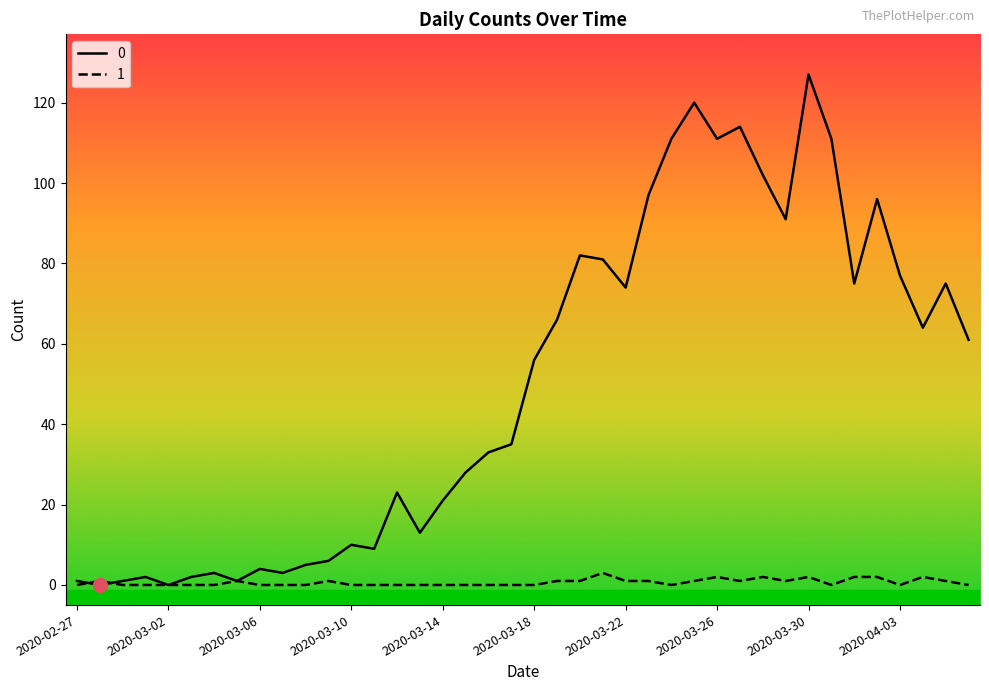

Reading left to right, extract all data points from this chart.

0: 1	0	1	2	0	2	3	1	4	3	5	6	10	9	23	13	21	28	33	35	56	66	82	81	74	97	111	120	111	114	102	91	127	111	75	96	77	64	75	61
1: 0	1	0	0	0	0	0	1	0	0	0	1	0	0	0	0	0	0	0	0	0	1	1	3	1	1	0	1	2	1	2	1	2	0	2	2	0	2	1	0